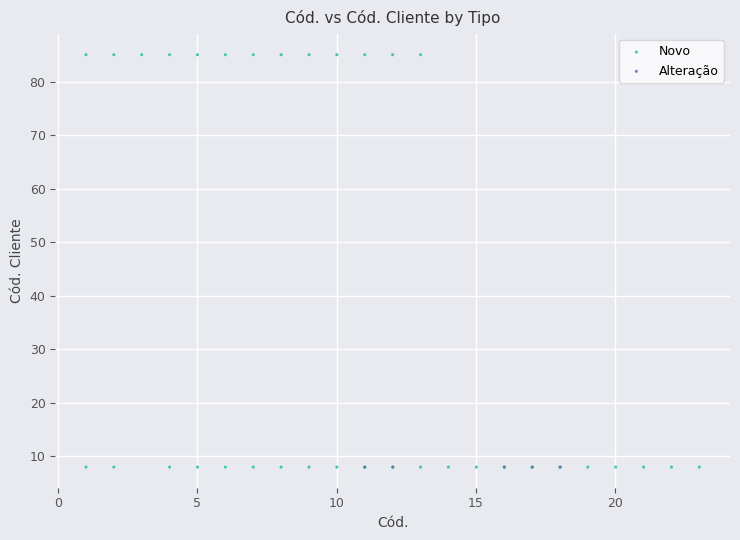

Which series contains the highest Y value?

Novo